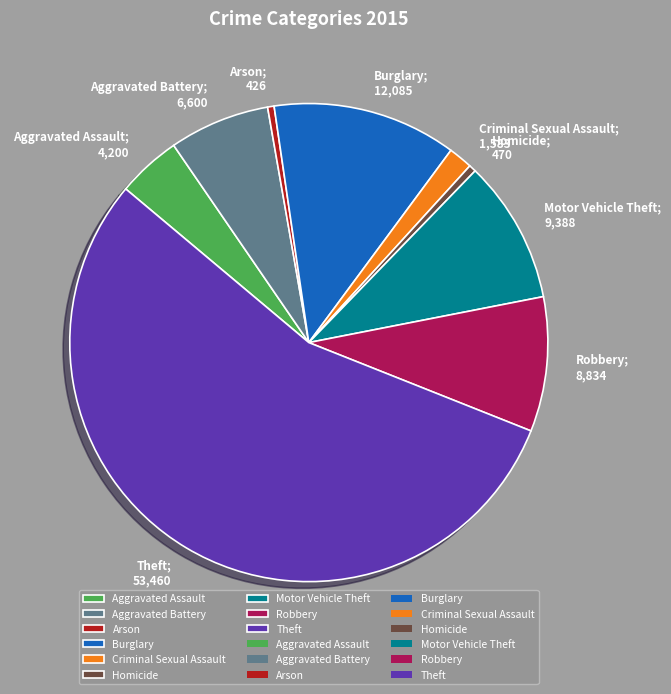

Is there any slice that represents more than half of the pie?

Yes